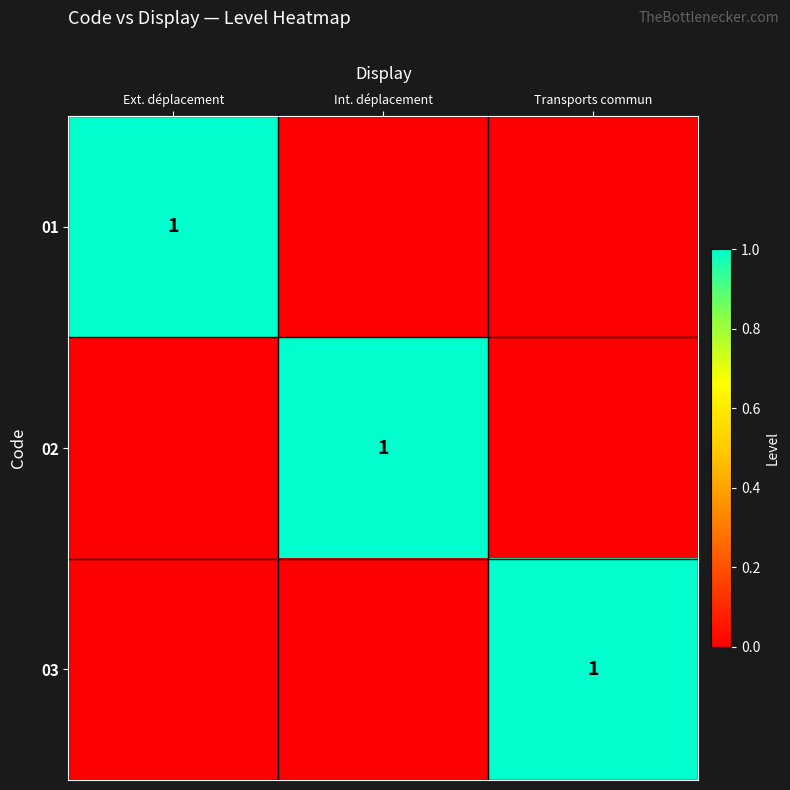

The 03 series shows 2 at Transports commun. True or false?

False